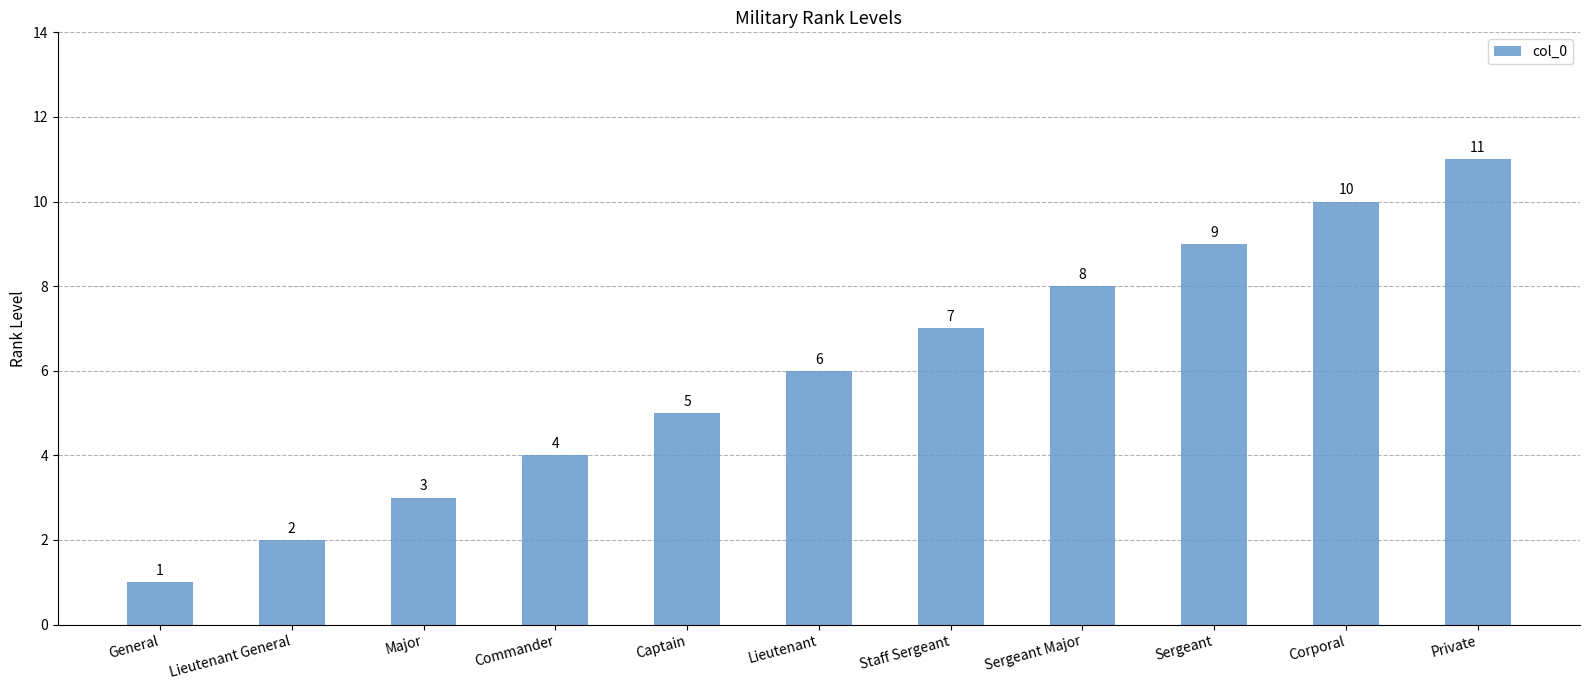

Rank the categories by value from highest to lowest.

Private, Corporal, Sergeant, Sergeant Major, Staff Sergeant, Lieutenant, Captain, Commander, Major, Lieutenant General, General